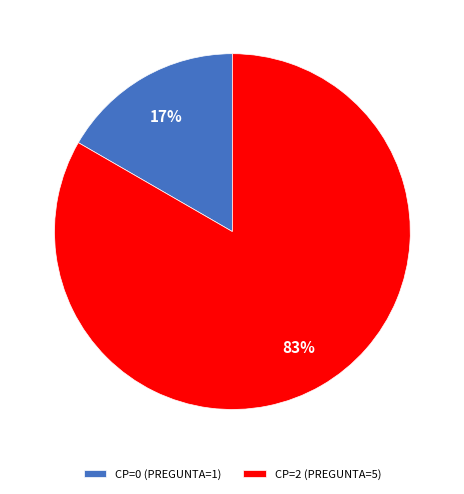

Count the number of slices in the pie.

2